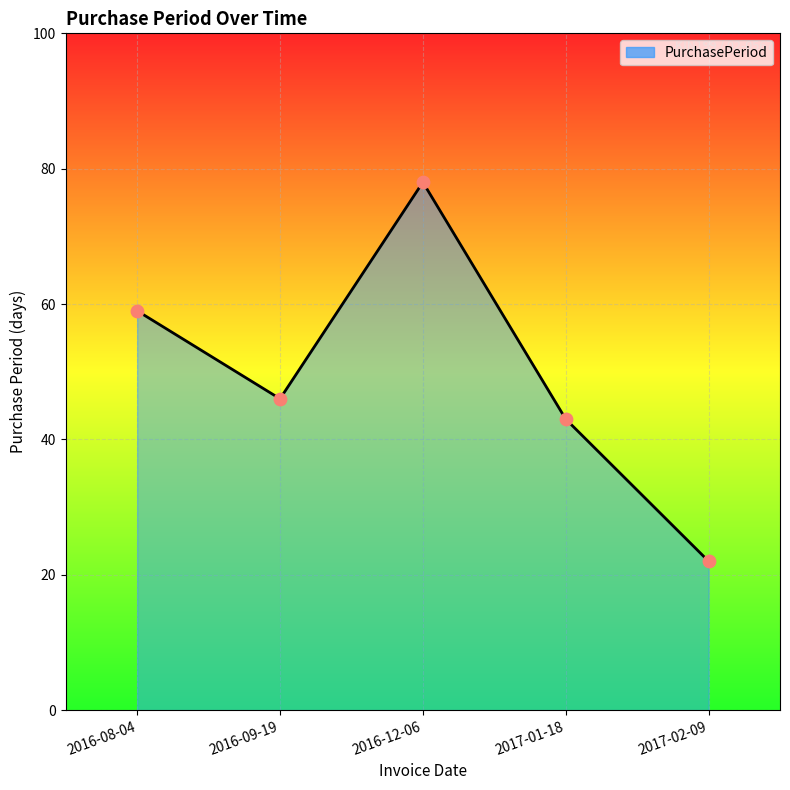

What is the change in value from 2016-08-04 to 2016-09-19?

-13